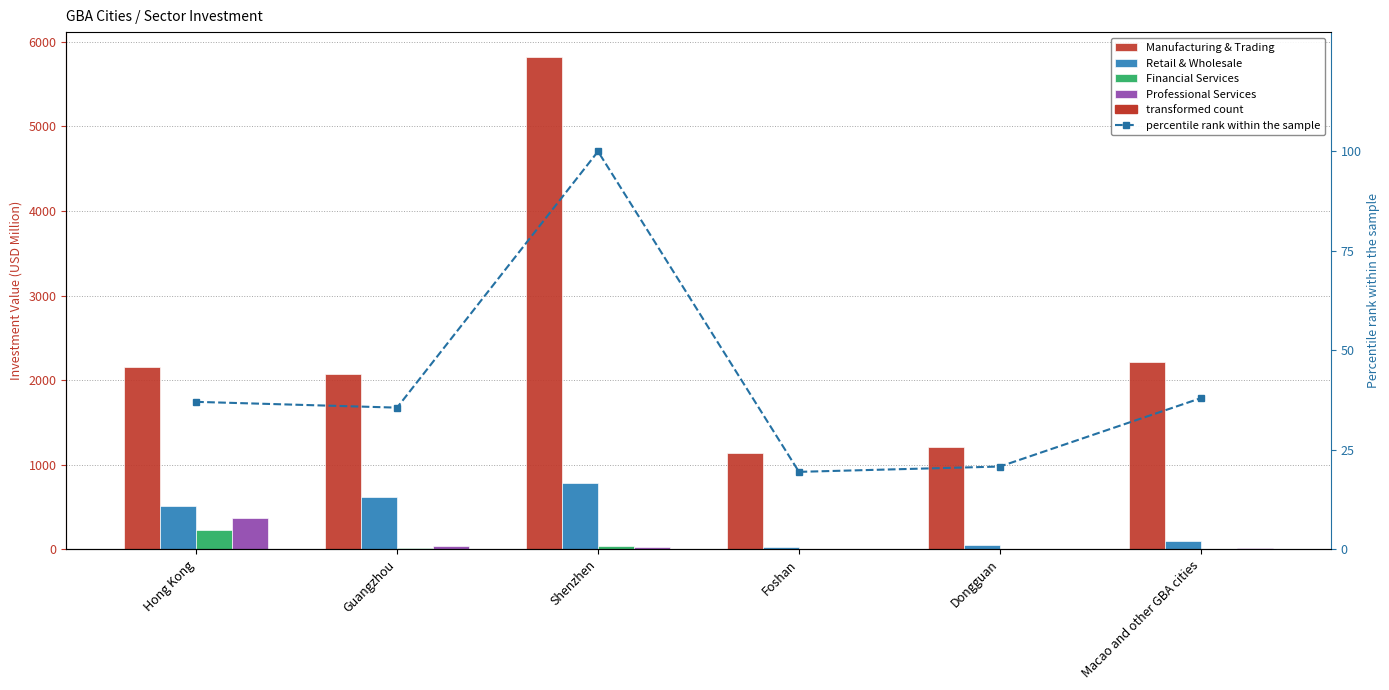

True or false: Financial Services has a value of 0.5 at Dongguan.

True